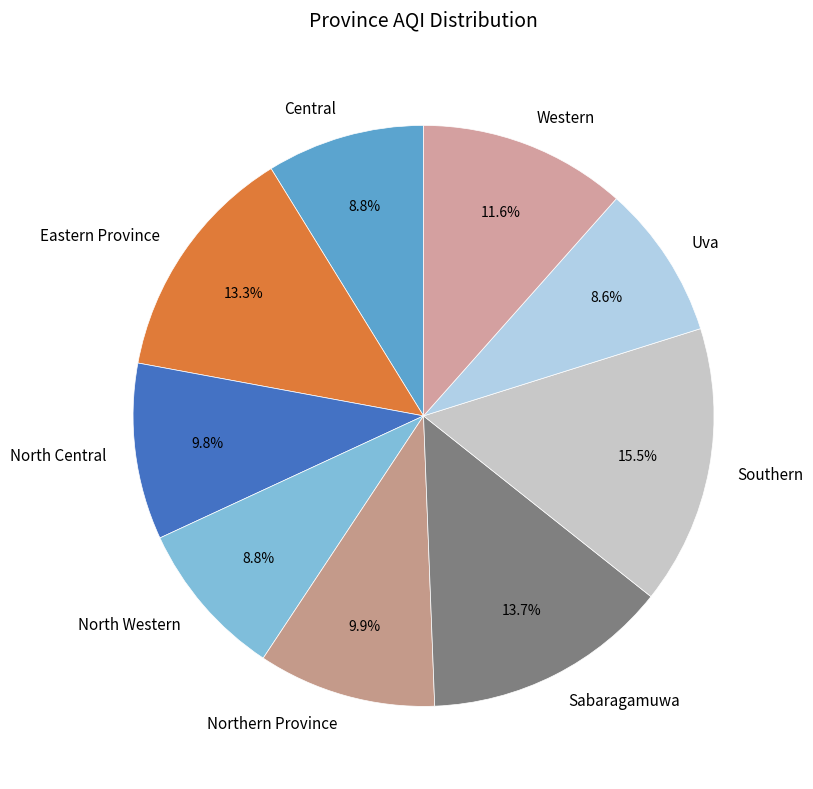

To the nearest percent, what is the difference between the largest and smallest slice percentages?

7%